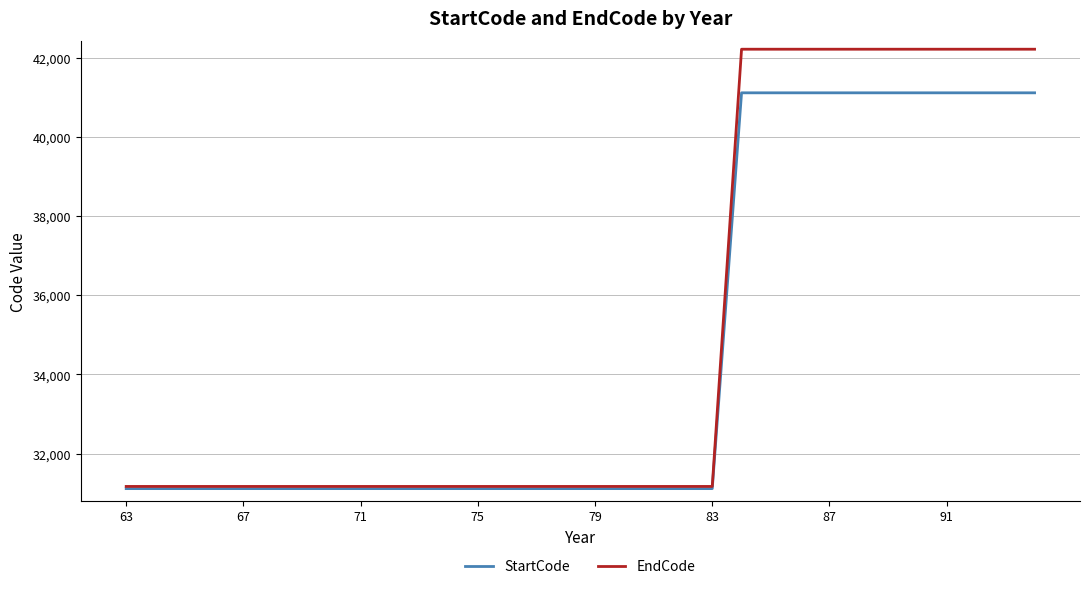

Which series has the widest spread of values?

EndCode